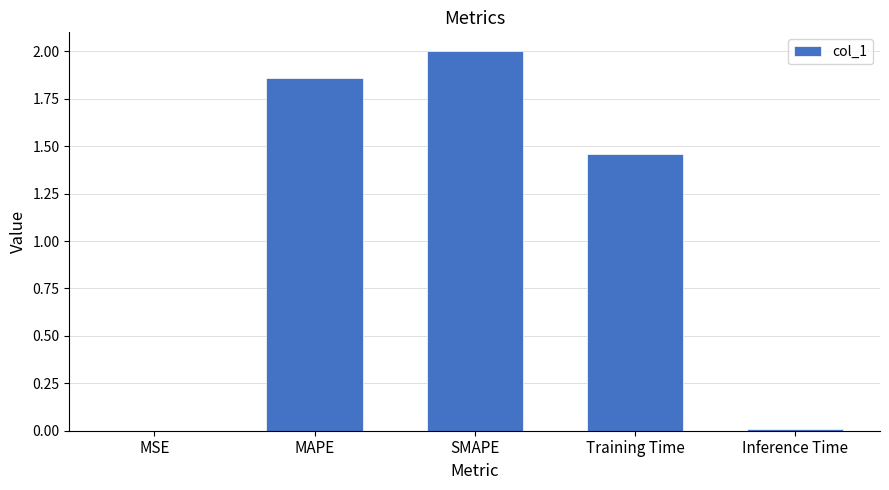

Between Inference Time and Training Time, which is larger?

Training Time